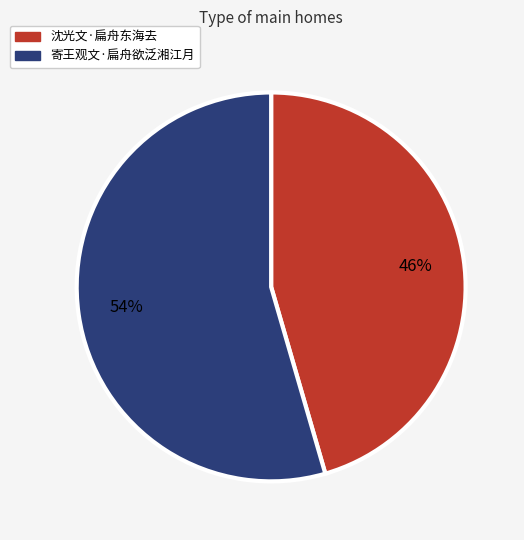

What percentage is the 寄王观文·扁舟欲泛湘江月 slice, to the nearest percent?

54%